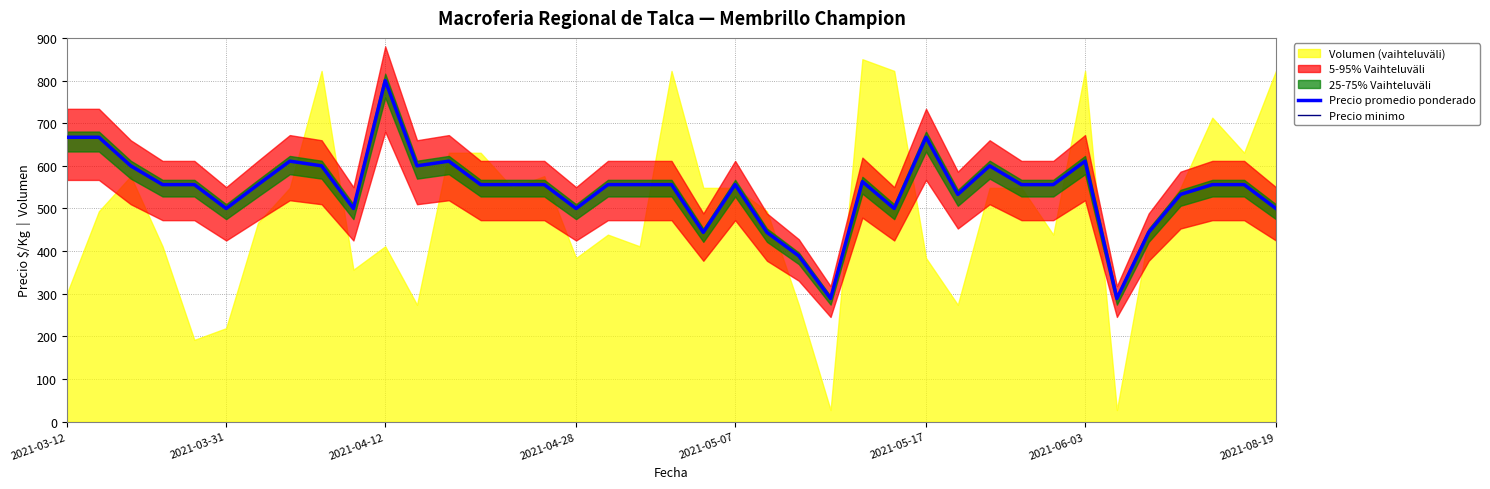

What is the difference between the maximum and minimum values in the Precio promedio ponderado series?

511